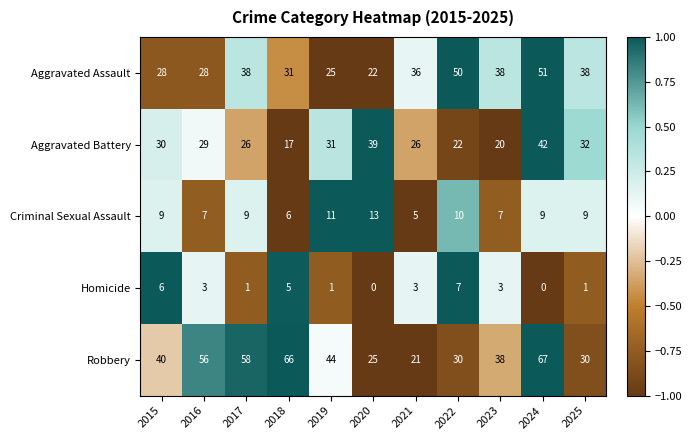

At which category is the sum across all series the highest?

2024